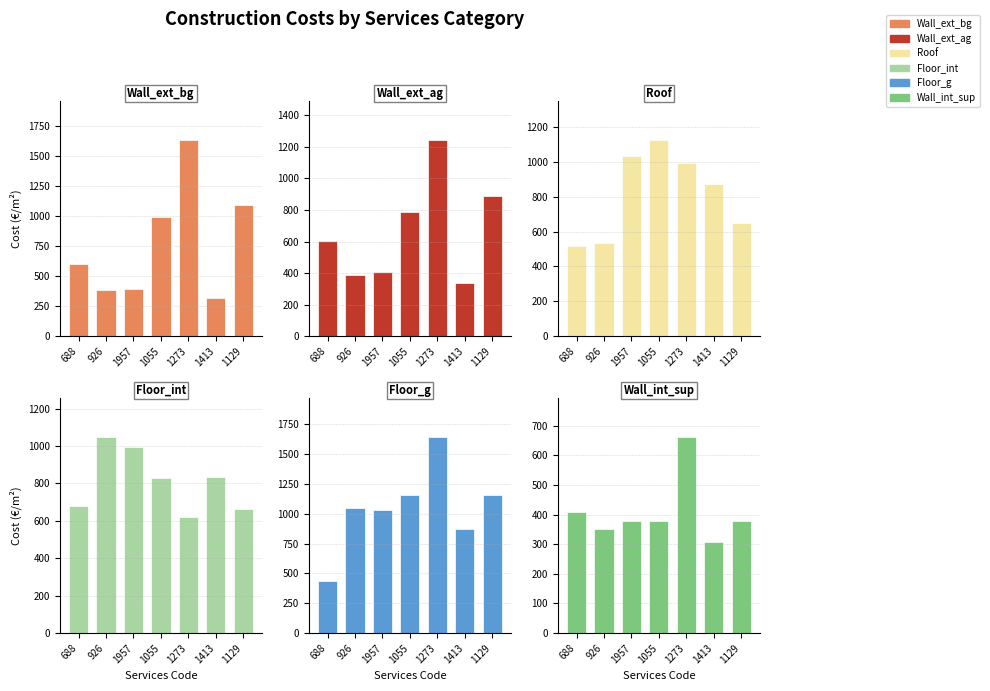

Which has a higher value, 1273 or 1055?

1273